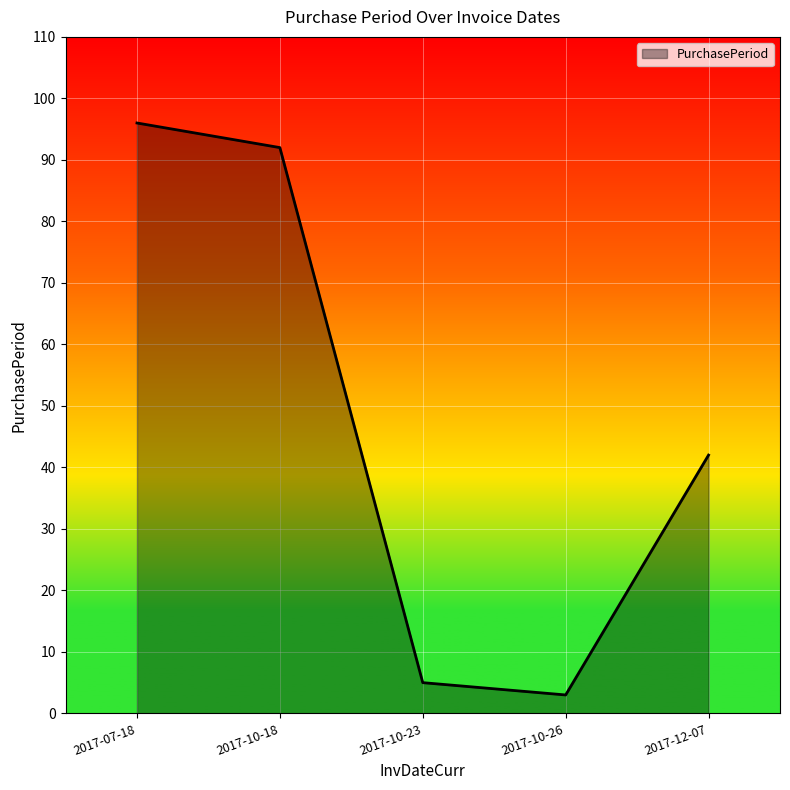

Approximately how many times larger is the value at 2017-10-23 compared to 2017-12-07?

0.1